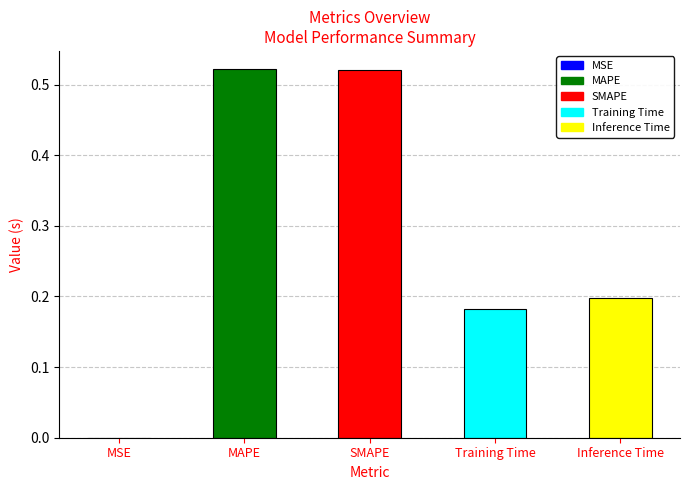

At which category does the chart reach its peak across all series?

MAPE